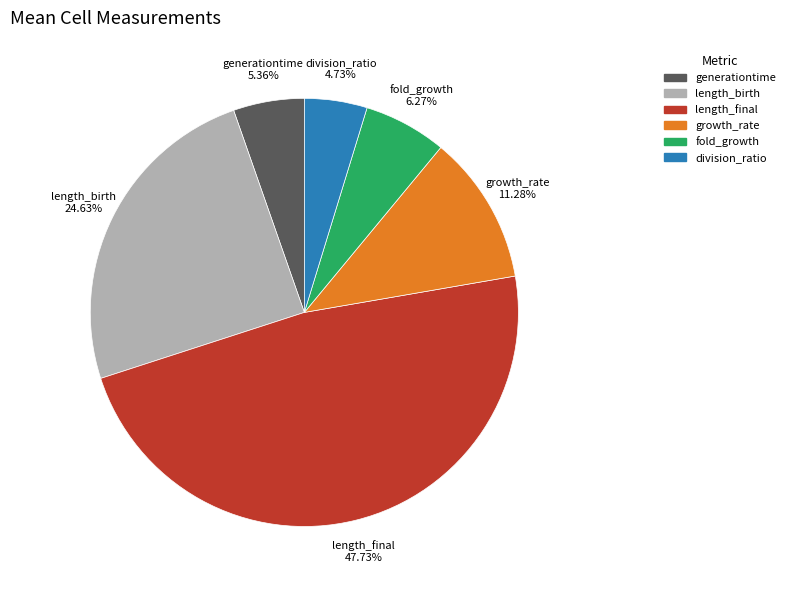

Approximately how many times larger is the value at division_ratio compared to length_final?

0.1